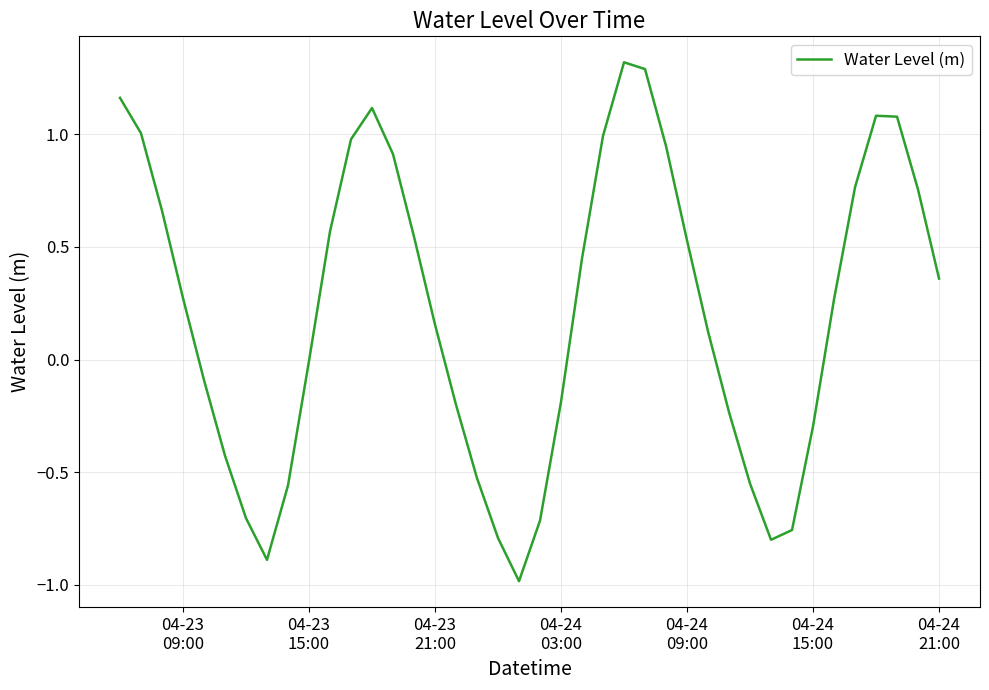

Does the chart have visible grid lines?

Yes